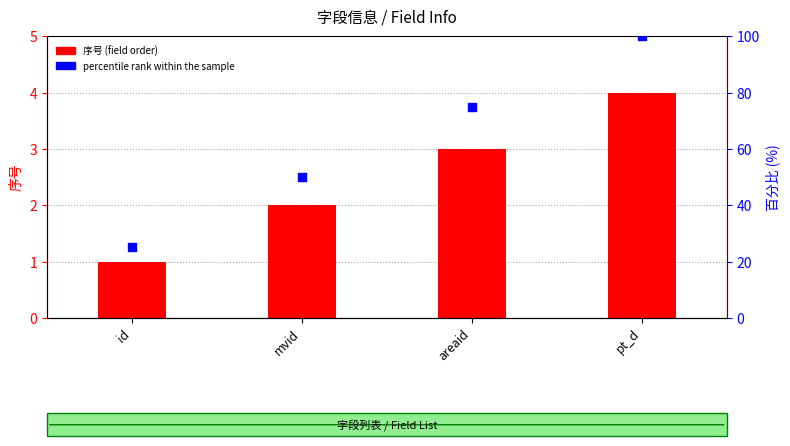

Which series contains the highest Y value?

percentile rank within the sample